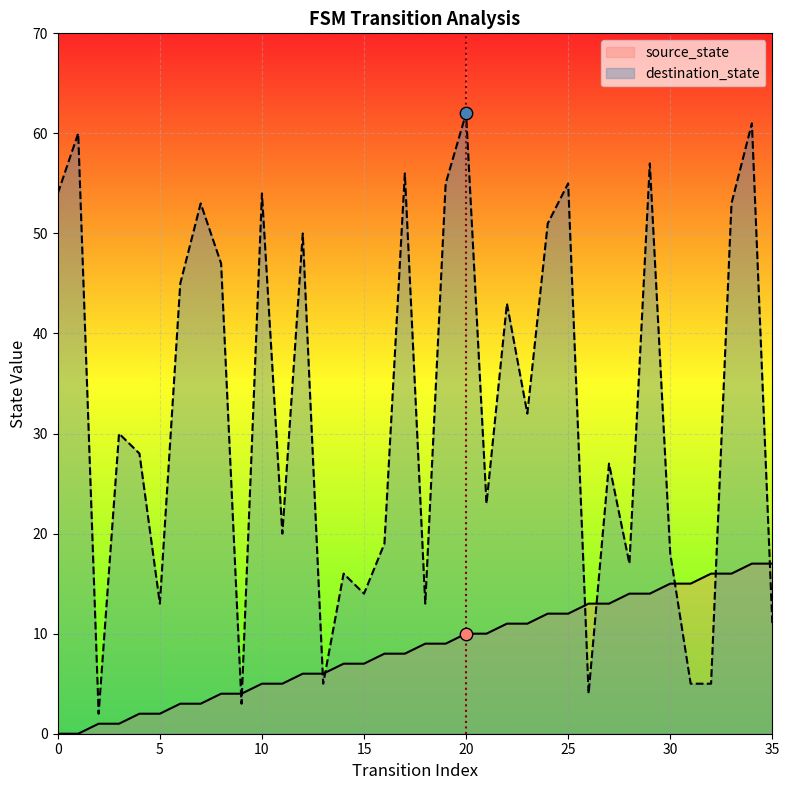

Is the value of destination_state at 6 greater than the value of source_state at 18?

Yes